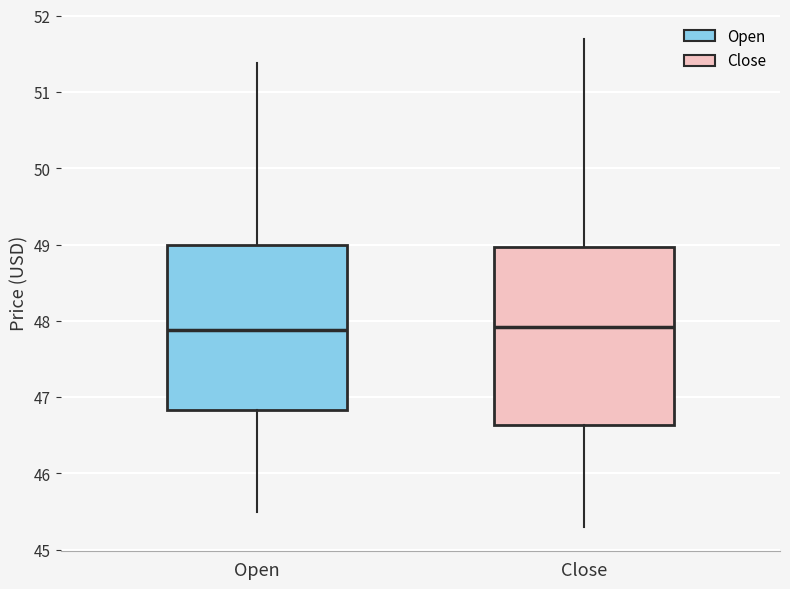

Reading left to right, read every box against the y-axis: the position of its median line, the range the box covers, and the ends of its whiskers. The values are not printed on the chart, so give them approximately, as read against the axis.

Open: median 47.9, box 46.8 to 49.0, whiskers 45.5 to 51.4
Close: median 47.9, box 46.6 to 49.0, whiskers 45.3 to 51.7